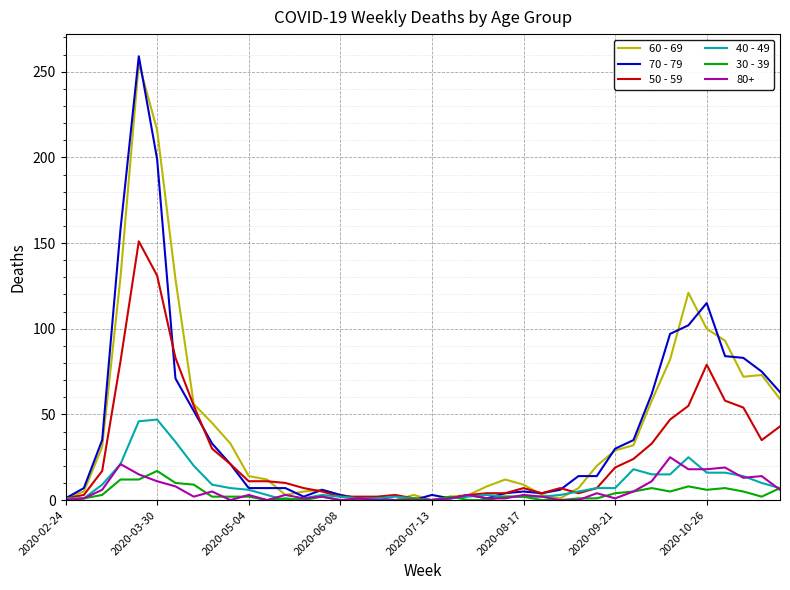

Which series has the largest range (max minus min)?

70 - 79